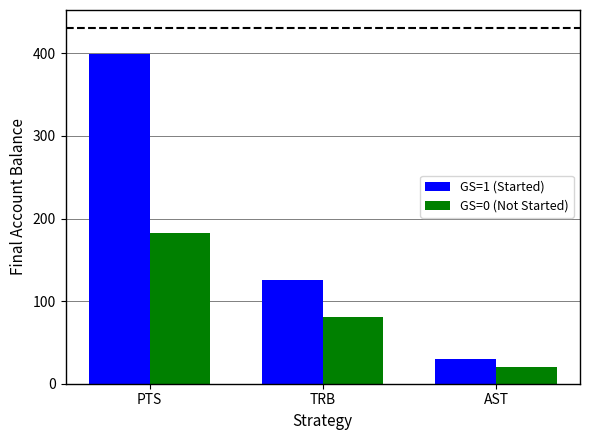

Reading left to right, what are all the values shown in this chart?

GS=1 (Started): 399	126	30
GS=0 (Not Started): 183	81	20